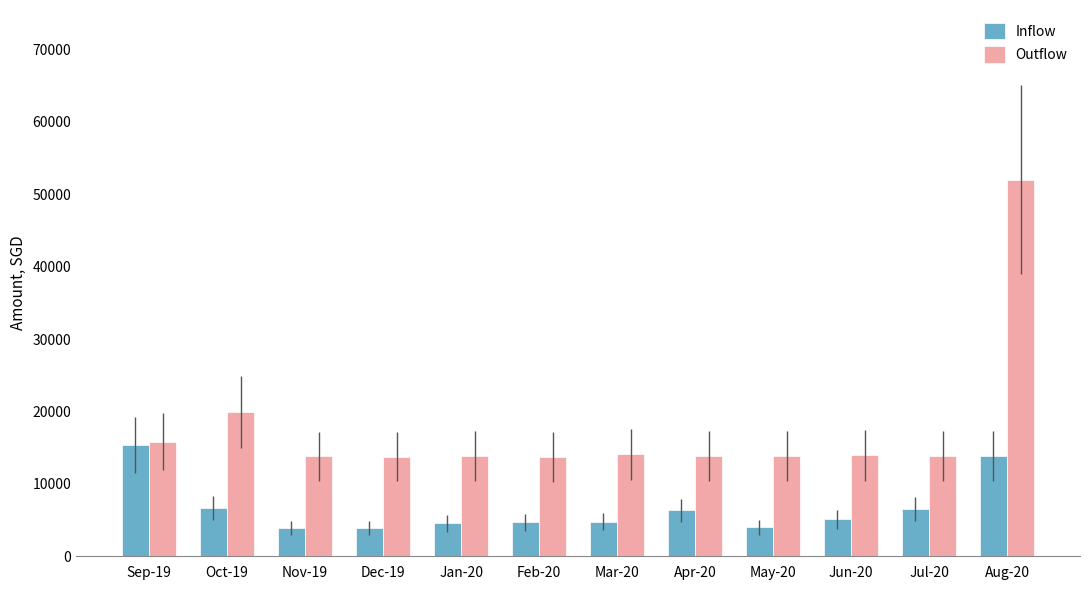

The Inflow series shows 15355.1 at Sep-19. True or false?

True